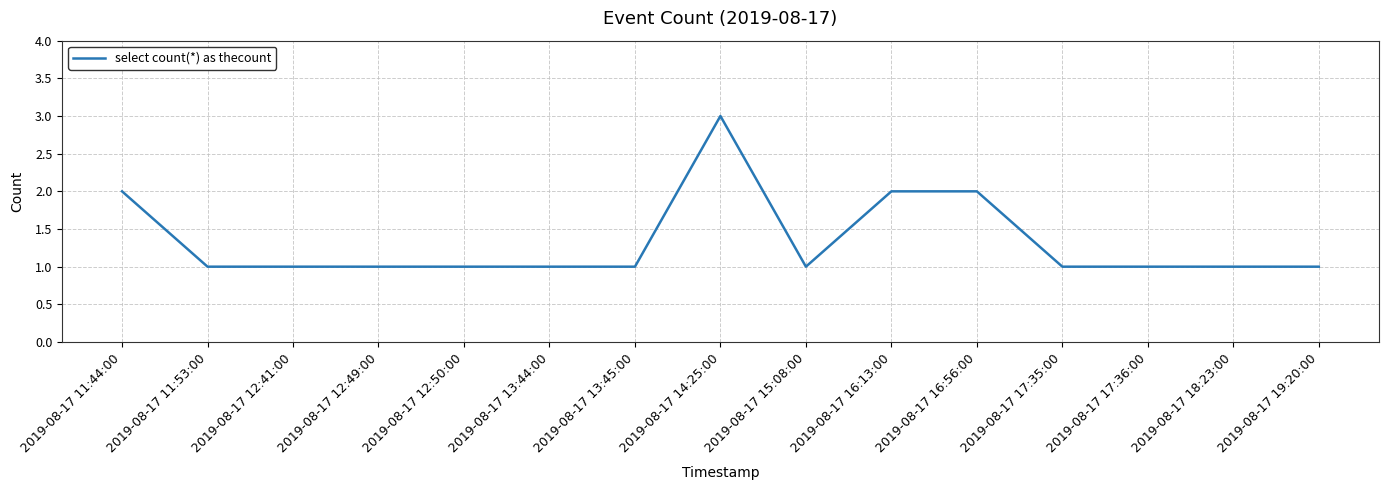

What is the sum of the values at 2019-08-17 12:49:00 and 2019-08-17 13:44:00?

2